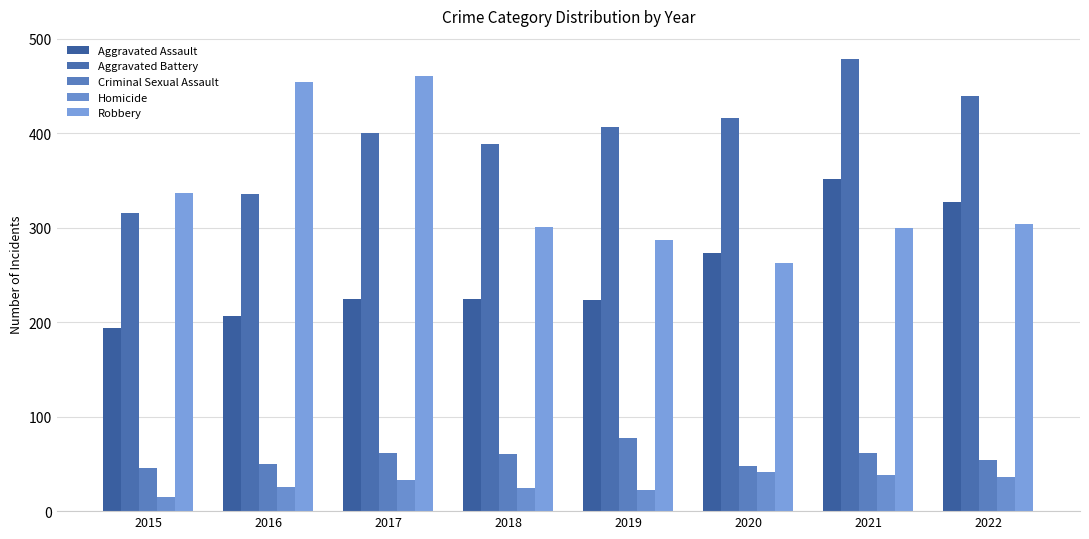

Are the bars grouped side by side (vs. stacked)?

Yes